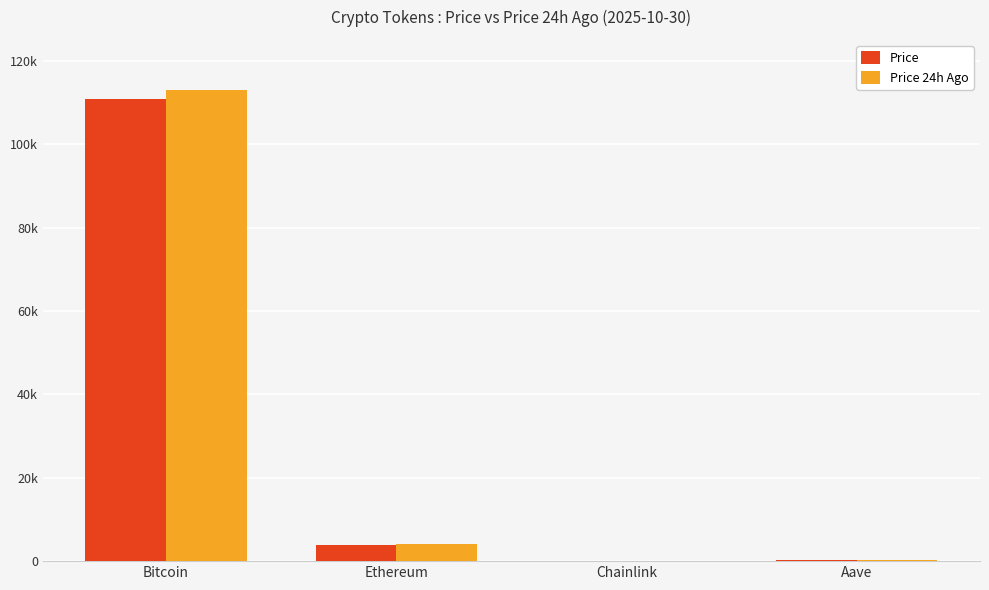

Reading left to right, list all the values displayed in this chart.

Price: Bitcoin=110746.0	Ethereum=3922.4	Chainlink=18.2	Aave=227.6
Price 24h Ago: Bitcoin=113069.0	Ethereum=4008.4	Chainlink=17.8	Aave=228.1